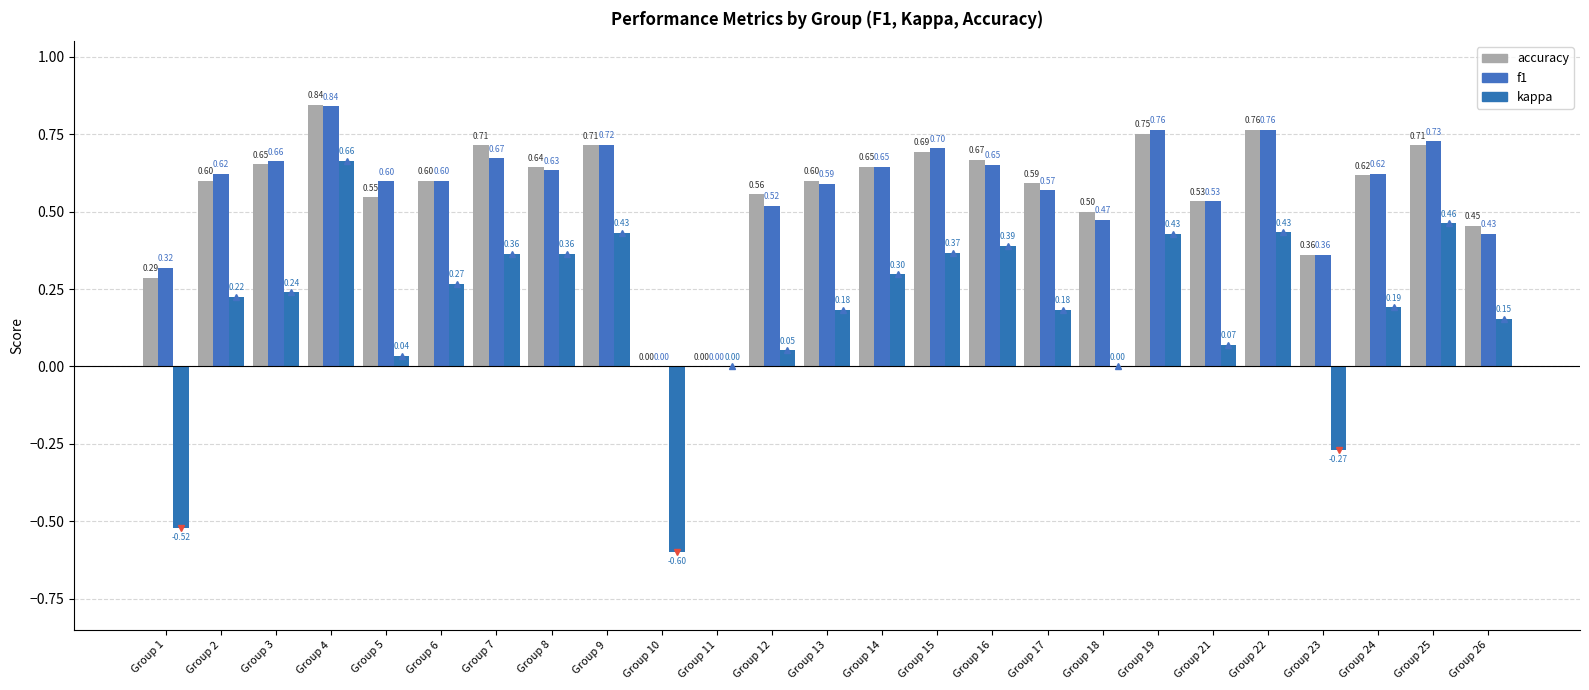

Which label corresponds to the smallest value in the chart?

Group 10